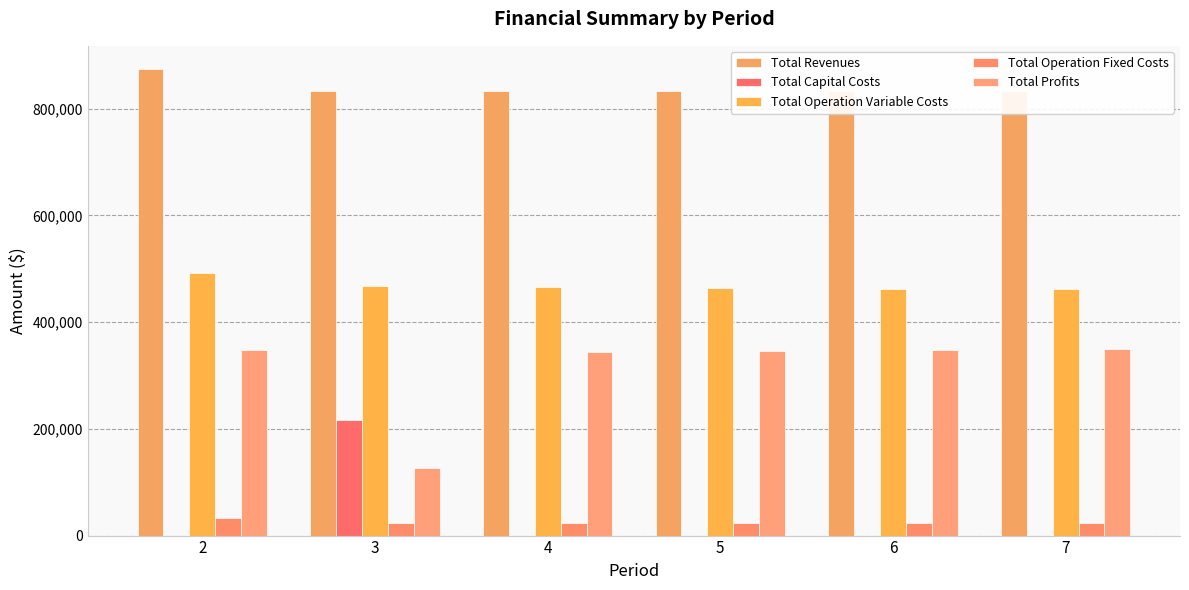

What is the difference between the maximum and minimum values in the Total Operation Fixed Costs series?

10844.9